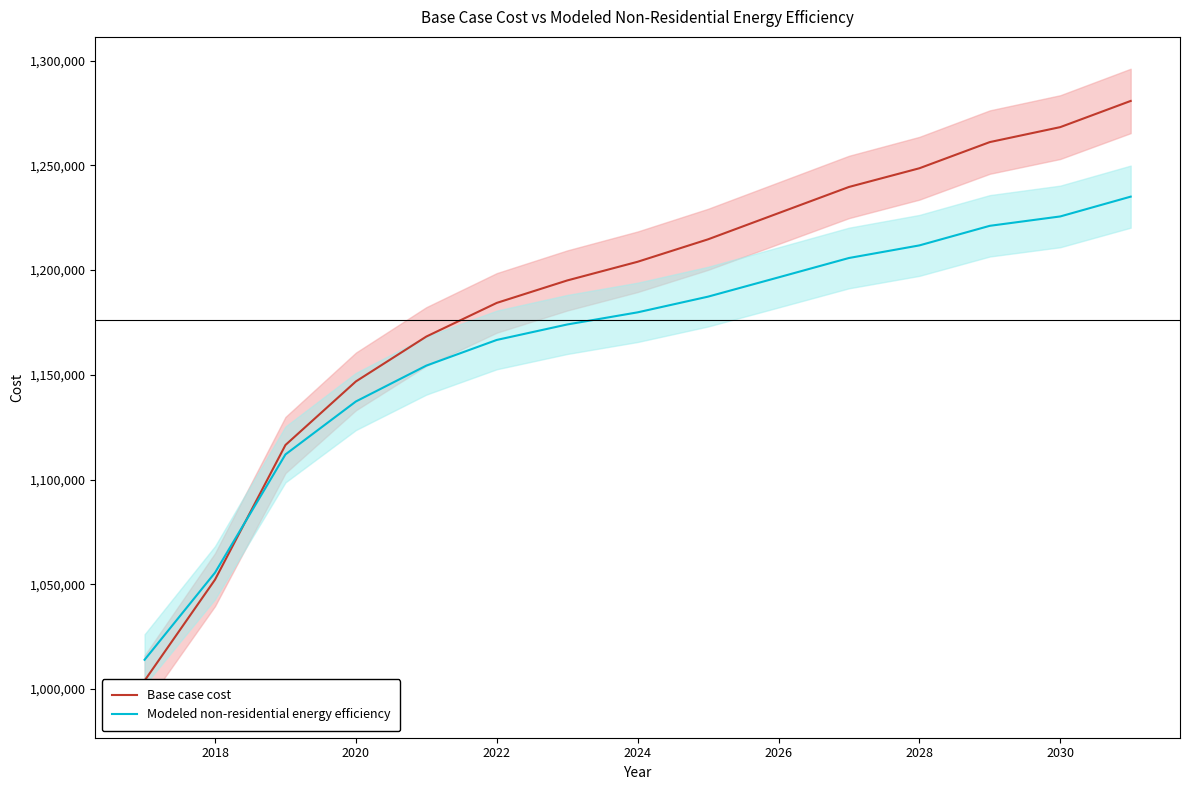

Does the chart have visible grid lines?

No